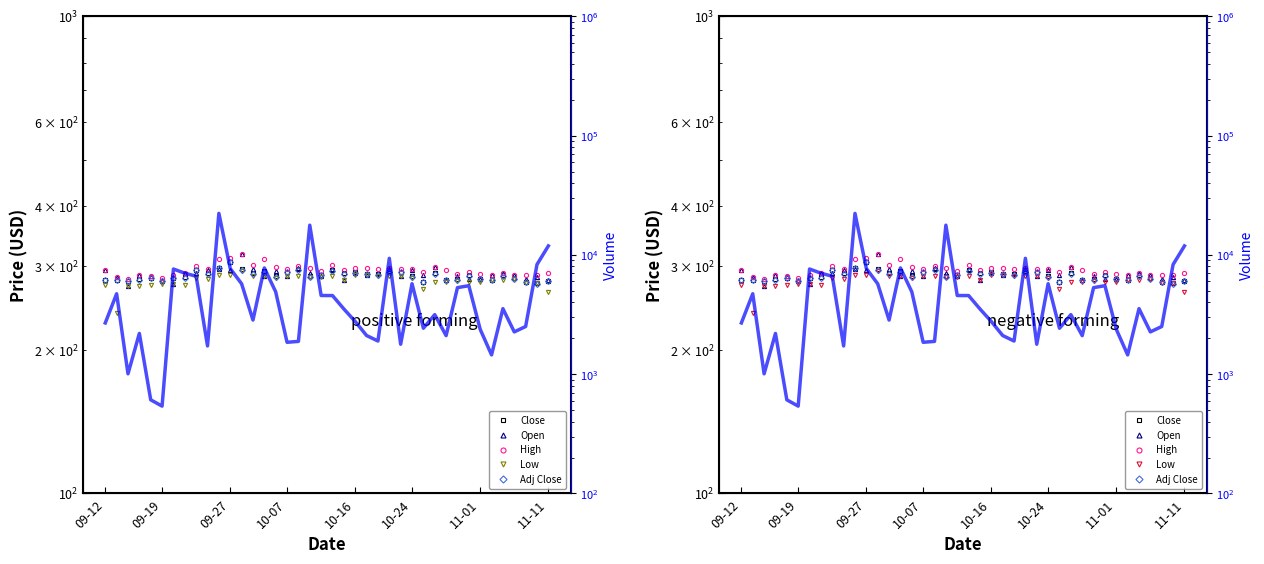

How many data points does each series have?

40